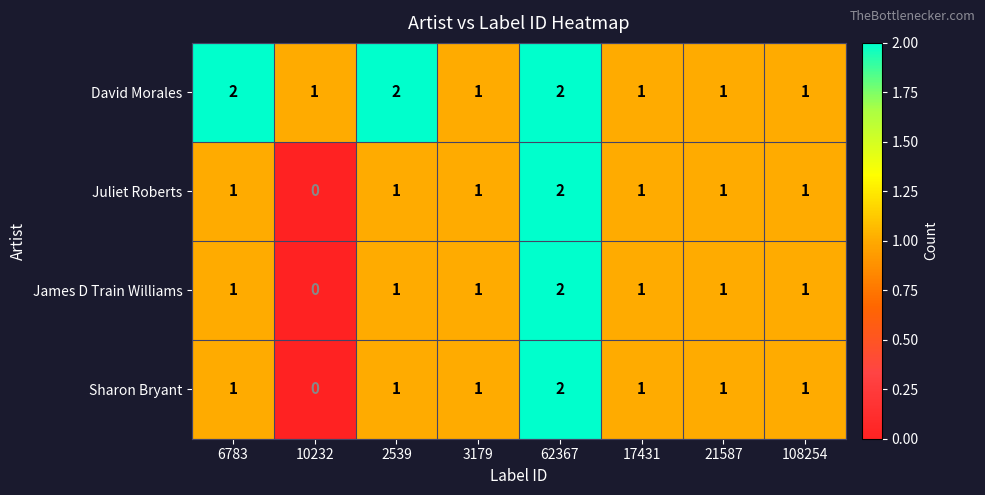

How many data points does each series have?

8